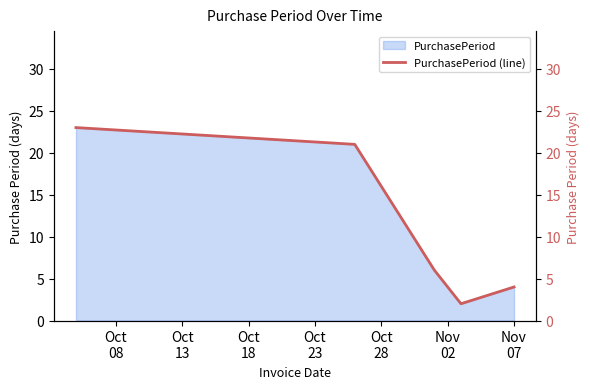

How many interior local valleys (lower than both neighbors) does the data have?

1